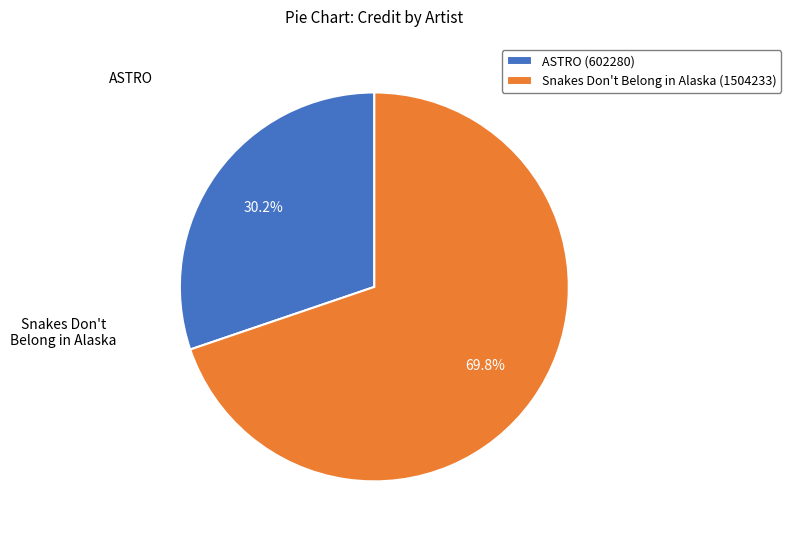

Does any single category account for the majority?

Yes